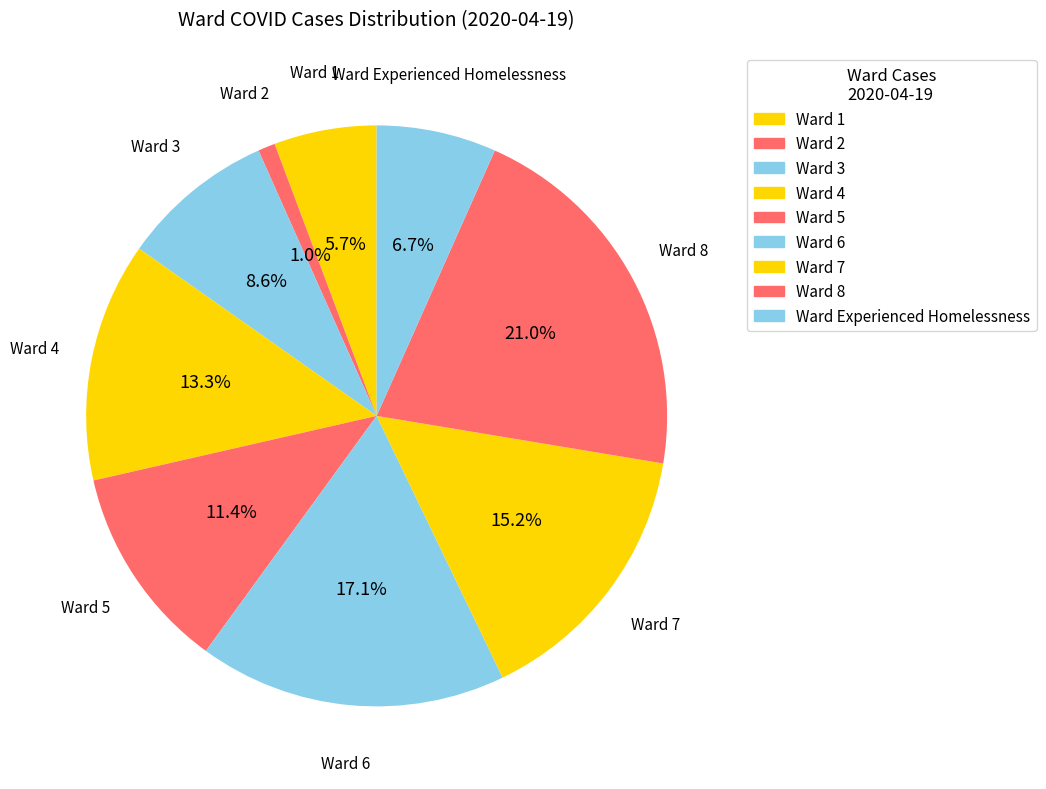

Does Ward 7 account for over 50% of the chart?

No